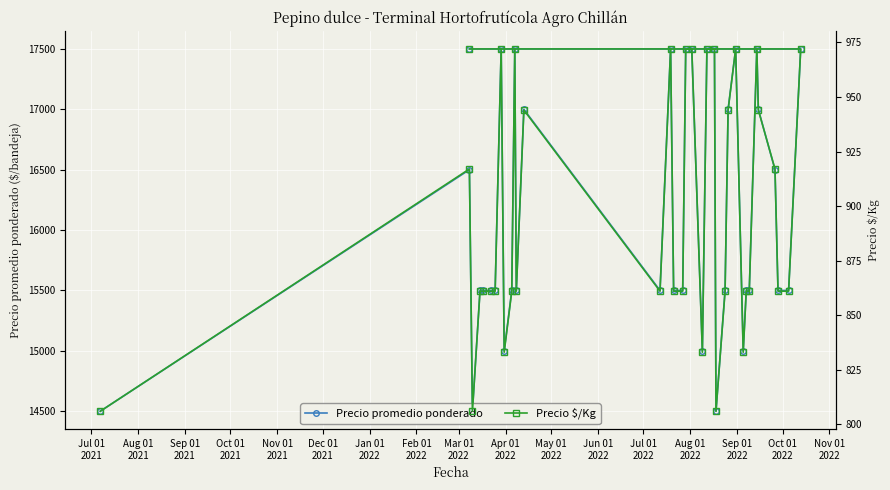

What is the difference between the highest and lowest values at Nov 01
2022?

14639